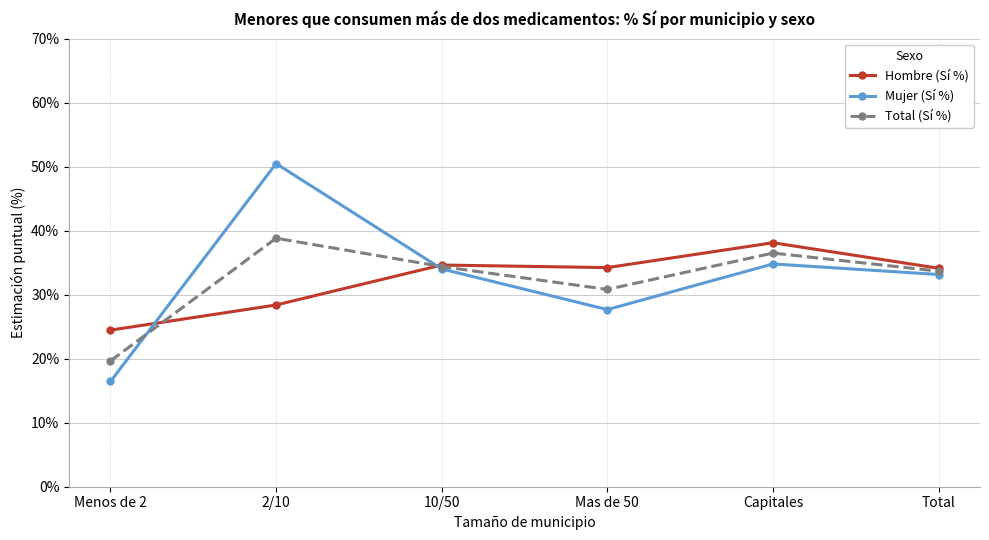

Which category has the highest value in the Total (Sí %) series?

2/10